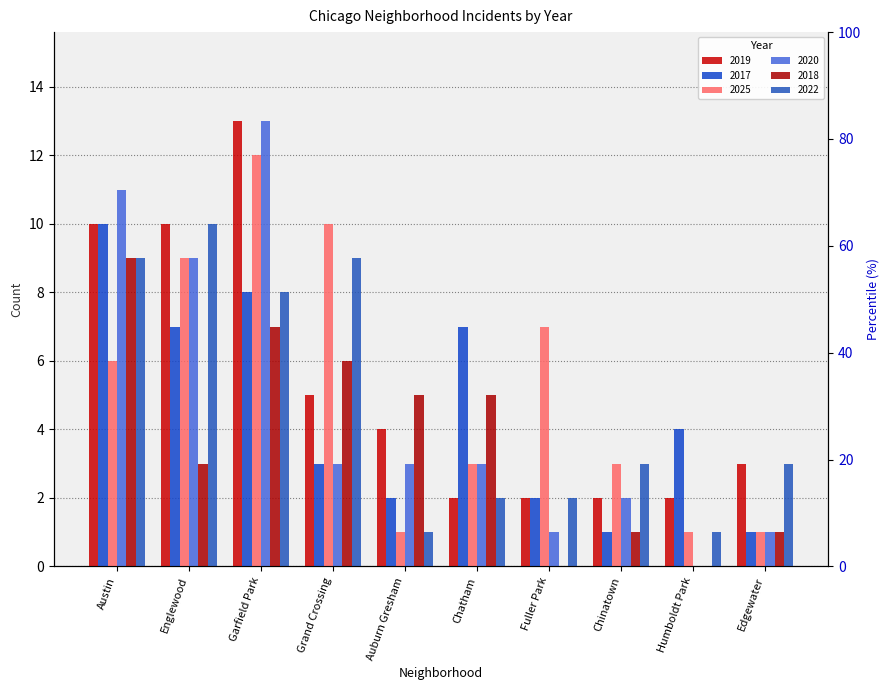

How many distinct data groups are displayed?

6